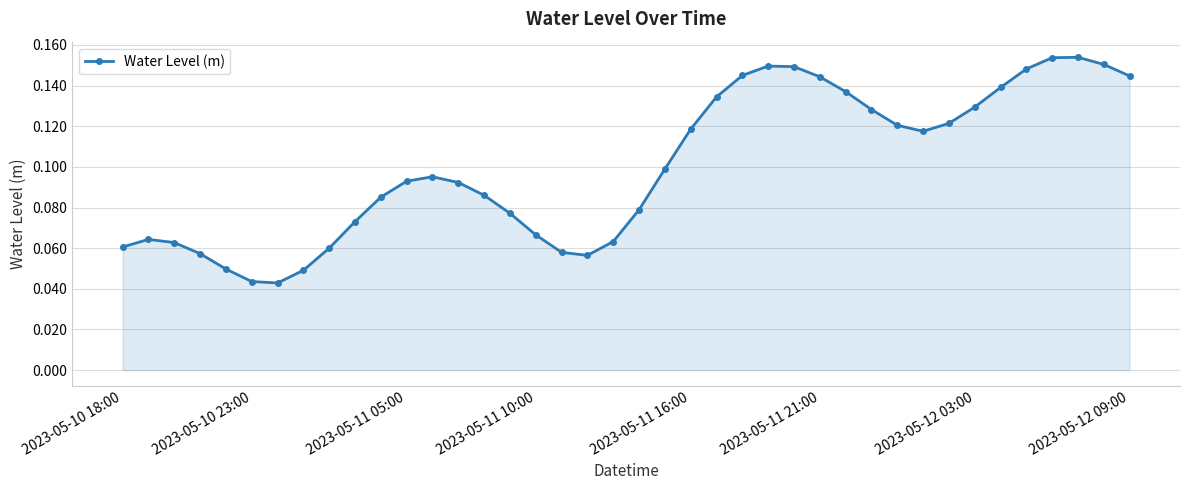

How many lines are shown in the chart?

1